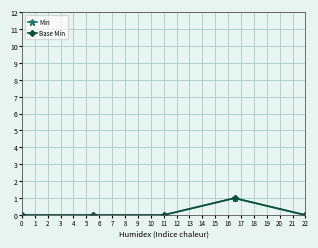

What is the sum of all Min values?

1